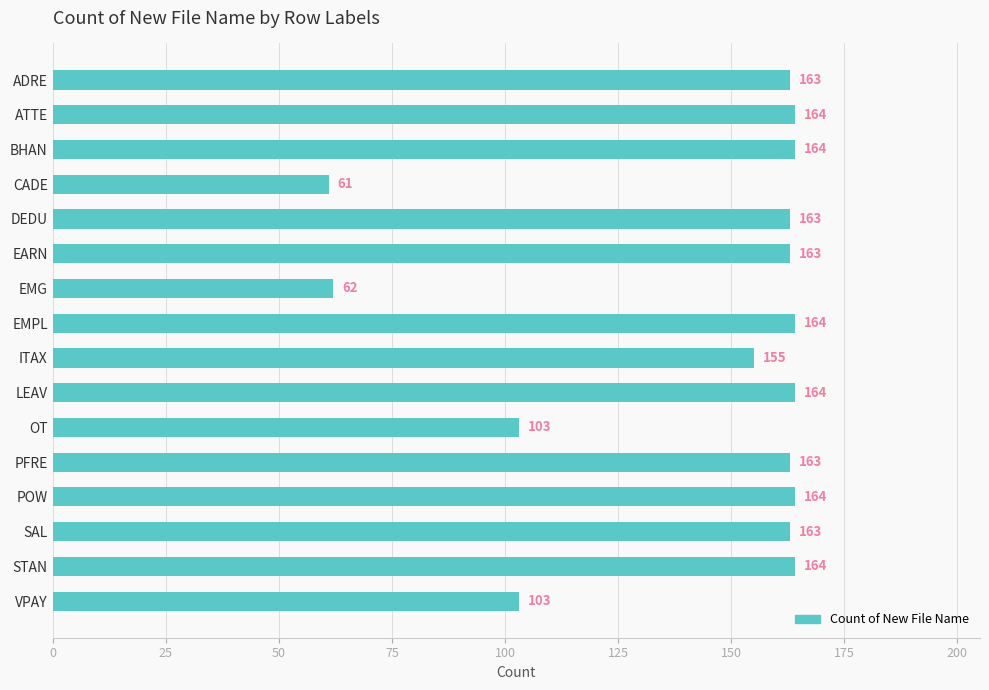

What is the label of the 16th bar from the bottom?

ADRE